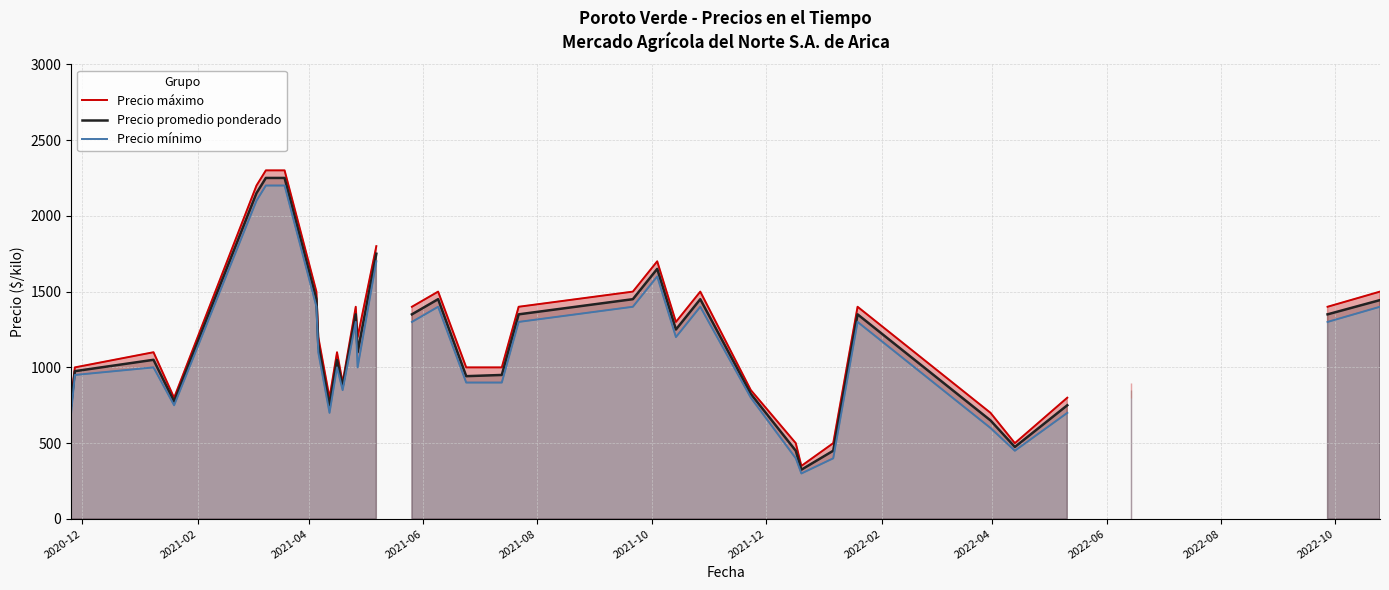

What is the label of the 7th point from the left?

2021-12